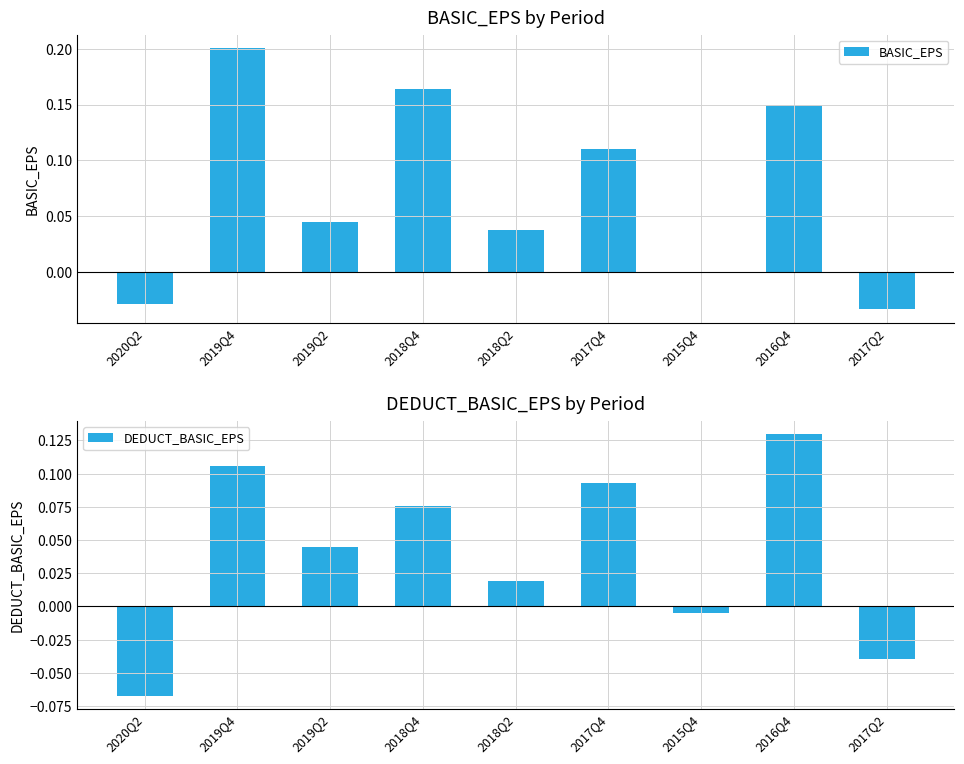

Which series has the largest range (max minus min)?

BASIC_EPS